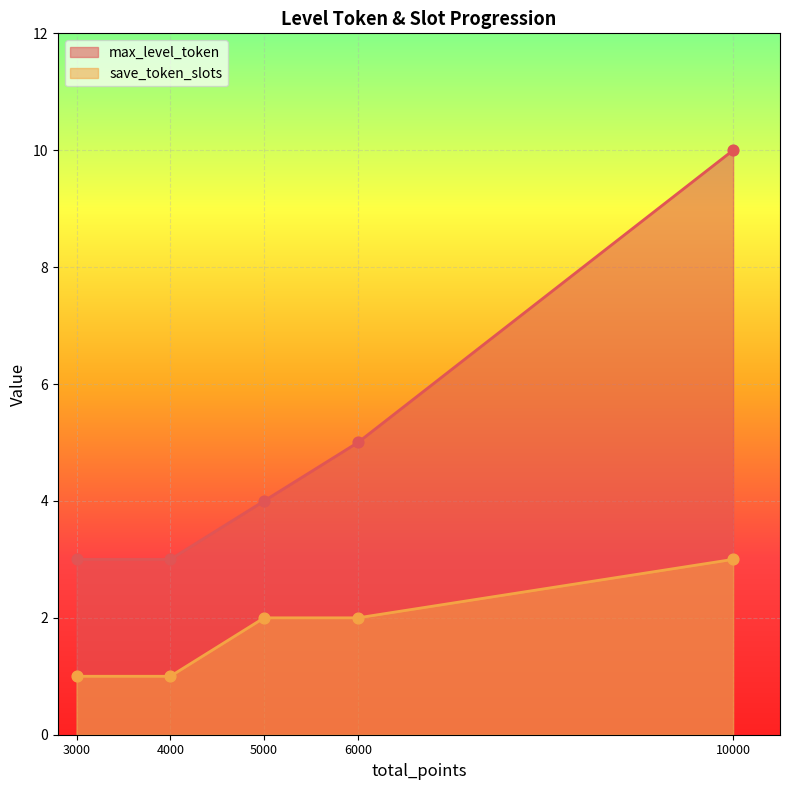

Is the value of save_token_slots at 10000 greater than the value of max_level_token at 3000?

No